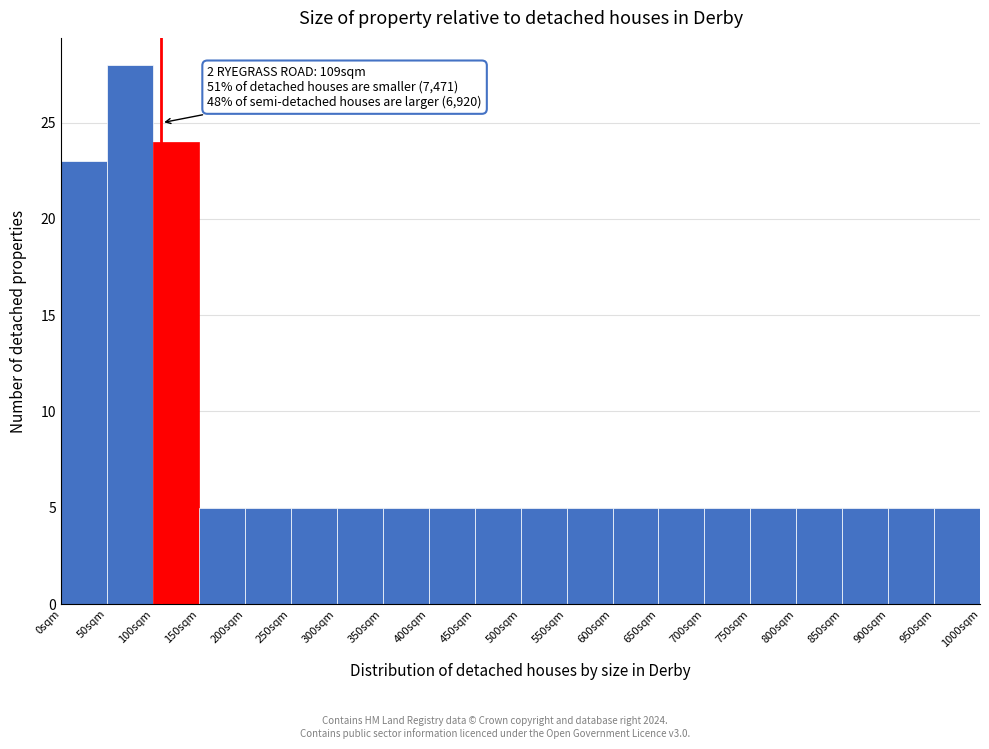

Reading left to right, extract all data points from this chart.

0sqm=23	50sqm=28	100sqm=24	150sqm=5	200sqm=5	250sqm=5	300sqm=5	350sqm=5	400sqm=5	450sqm=5	500sqm=5	550sqm=5	600sqm=5	650sqm=5	700sqm=5	750sqm=5	800sqm=5	850sqm=5	900sqm=5	950sqm=5